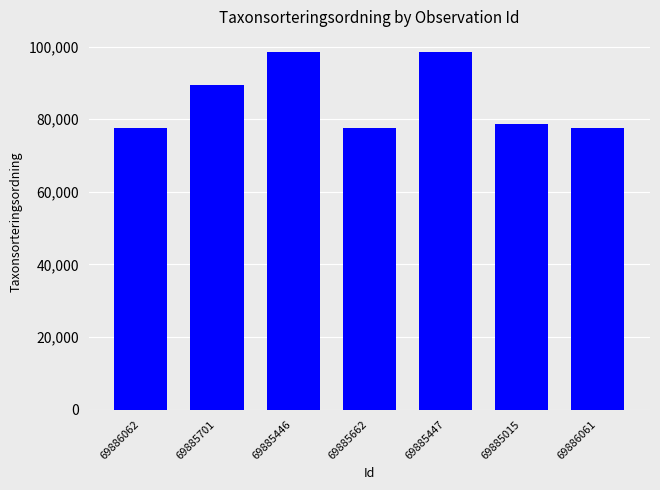

What is the change in value from 69886062 to 69885446?

+20987